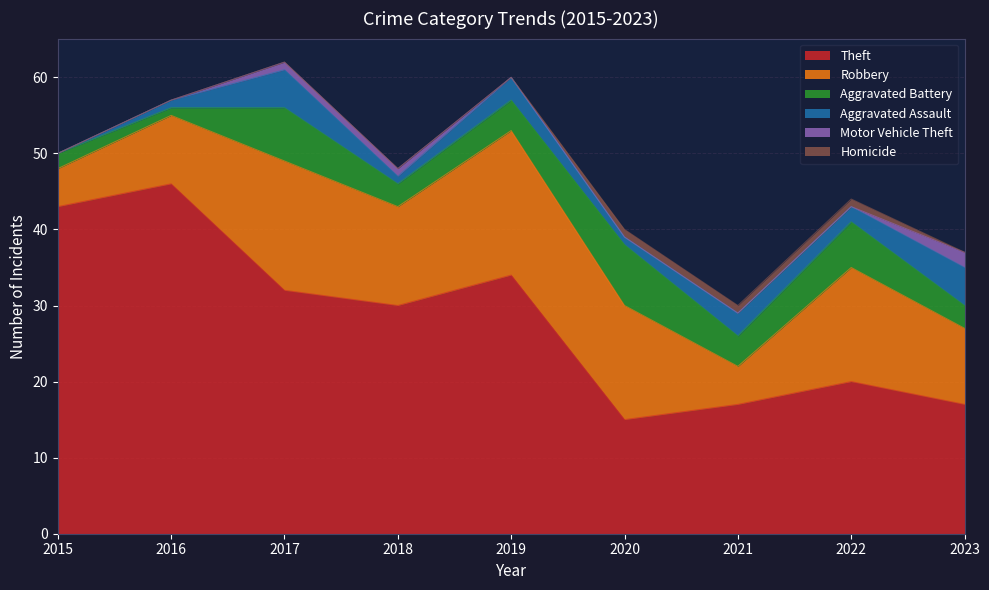

At 2017, list the series in order from largest to smallest.

Theft, Robbery, Aggravated Battery, Aggravated Assault, Motor Vehicle Theft, Homicide